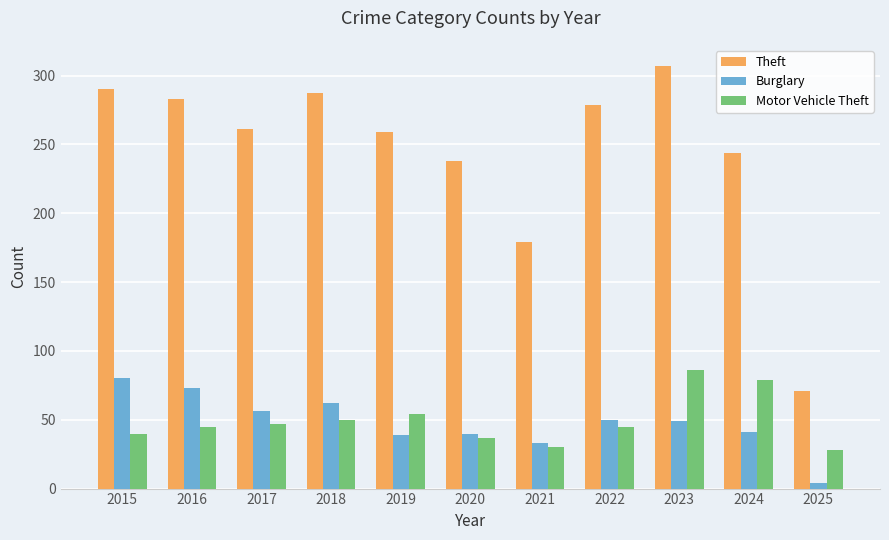

Rank the series at 2017 from lowest to highest value.

Motor Vehicle Theft, Burglary, Theft